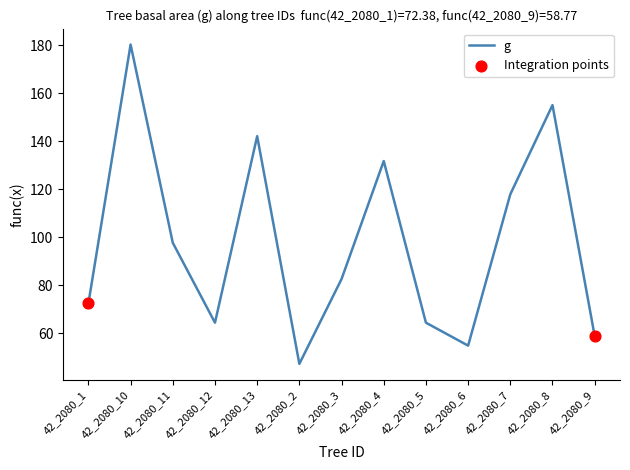

Approximately how many times larger is the value at 42_2080_7 compared to 42_2080_4?

0.9